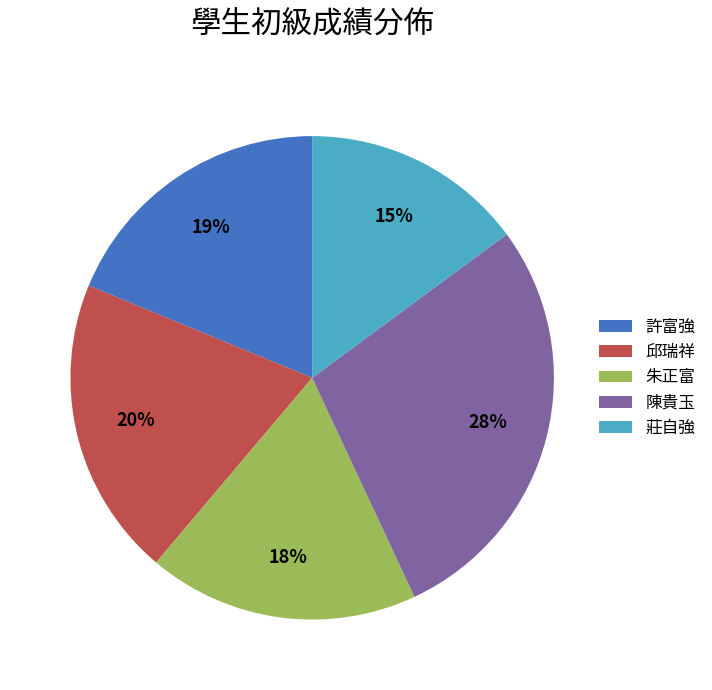

How many segments does this pie chart have?

5